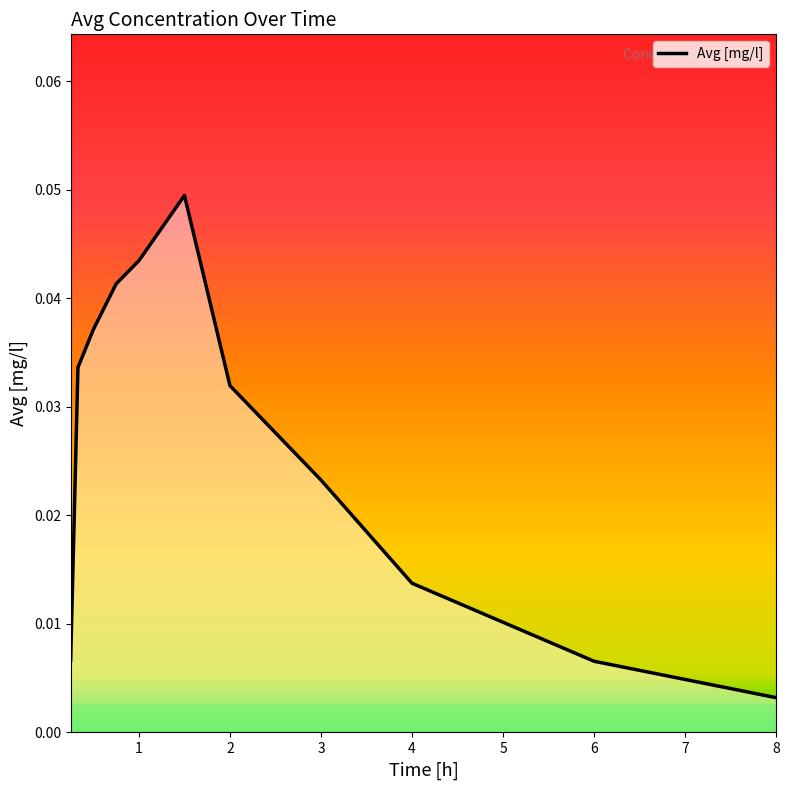

Which label corresponds to the smallest value in the chart?

8